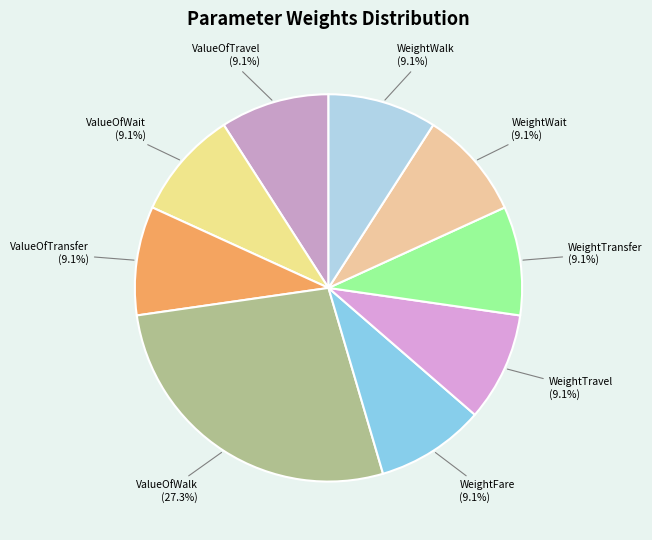

To the nearest percent, what is the difference between the largest and smallest slice percentages?

18%